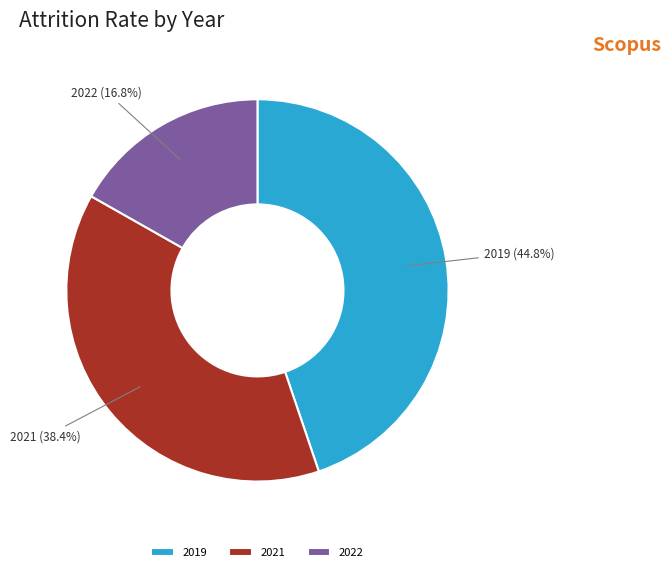

Is it true that 2019 is 45% of the pie?

True